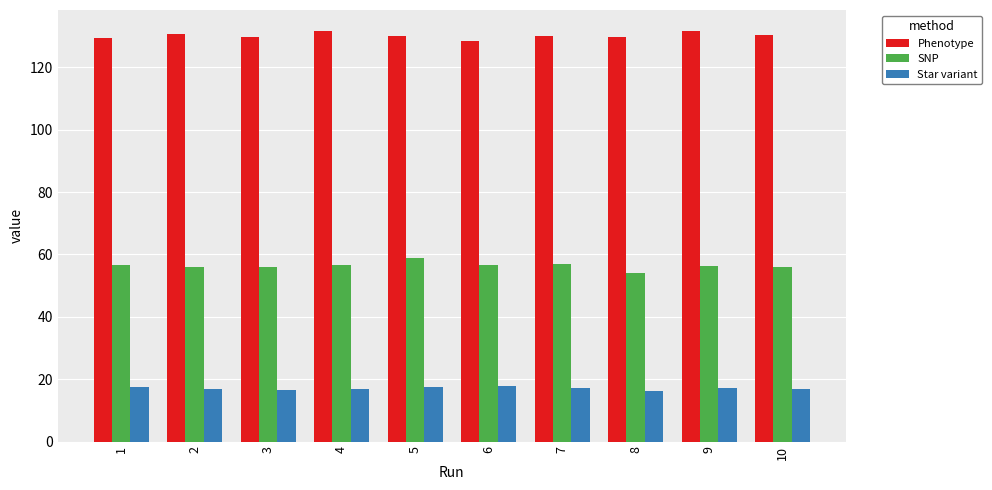

How many bars are there in each group?

3